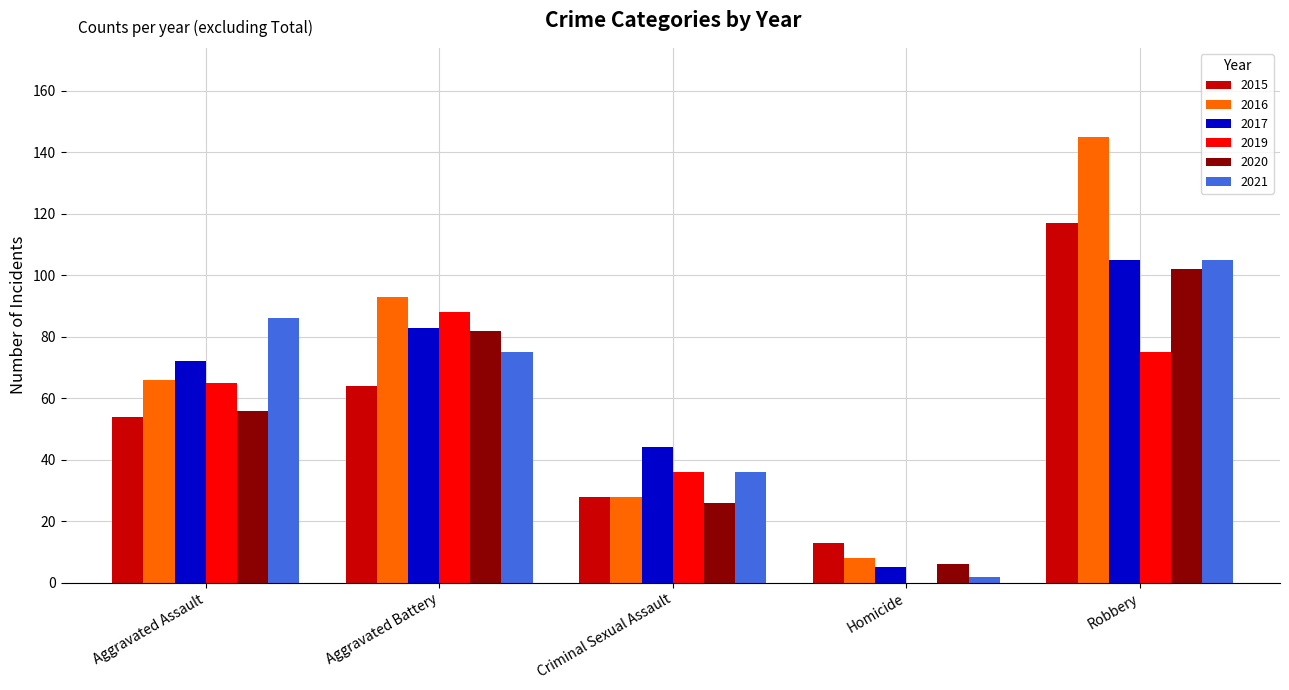

Is the value of 2021 at Criminal Sexual Assault greater than the value of 2020 at Criminal Sexual Assault?

Yes